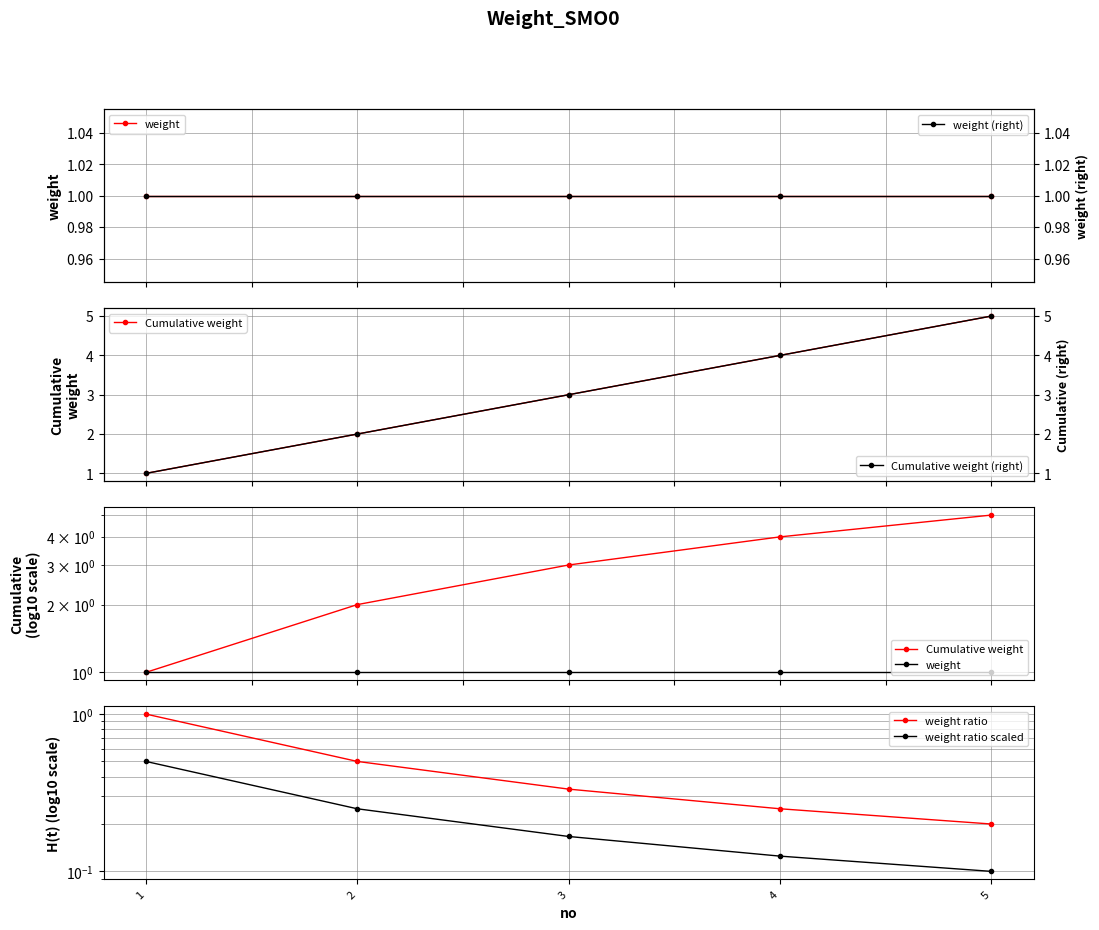

Reading left to right, extract all data points from this chart.

weight: 1=1.0	2=1.0	3=1.0	4=1.0	5=1.0
Cumulative weight: 1=1.0	2=2.0	3=3.0	4=4.0	5=5.0
weight ratio: 1=1.0	2=0.5	3=0.3	4=0.2	5=0.2
weight ratio scaled: 1=0.5	2=0.2	3=0.2	4=0.1	5=0.1
weight (right): 1=1.0	2=1.0	3=1.0	4=1.0	5=1.0
Cumulative weight (right): 1=1.0	2=2.0	3=3.0	4=4.0	5=5.0